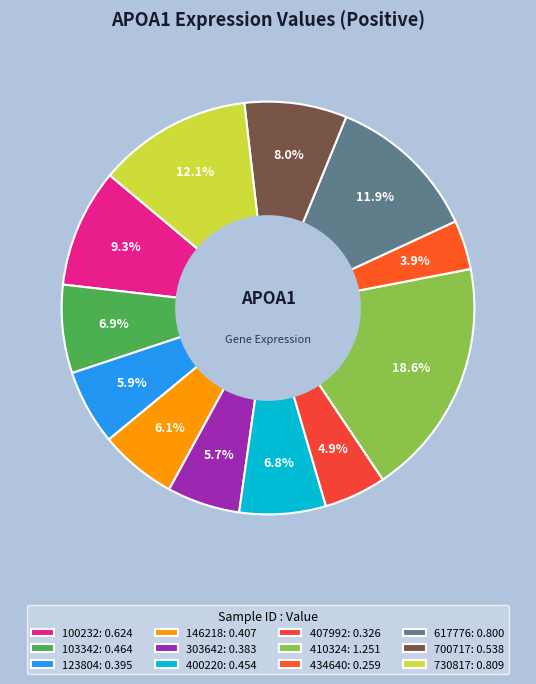

Which has a higher value, 100232 or 410324?

410324